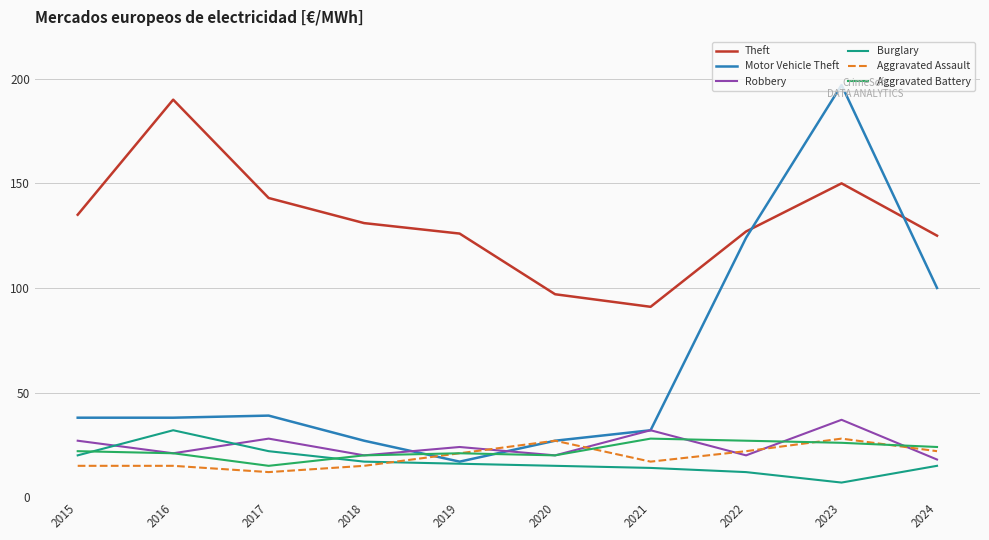

What are all the series names shown in the legend?

Theft, Motor Vehicle Theft, Robbery, Burglary, Aggravated Assault, Aggravated Battery